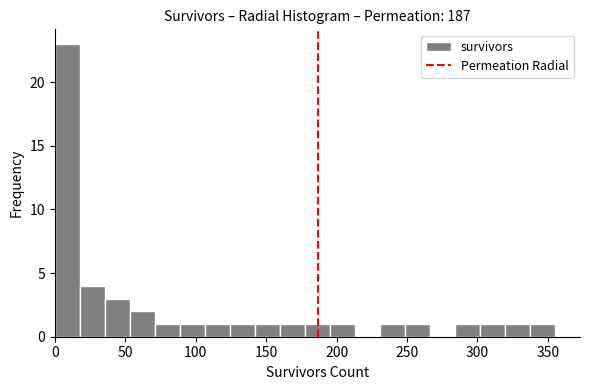

Around what value on the x-axis is the tallest bar? Give the approximate position of its centre, as read against the axis.

10